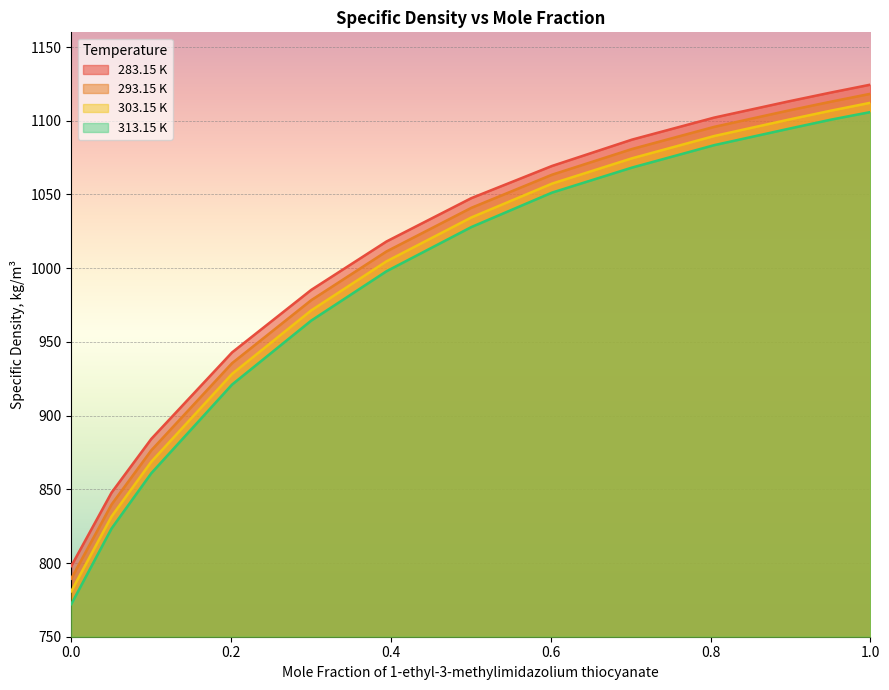

What is the sum of all 303.15 K values?

12961.2